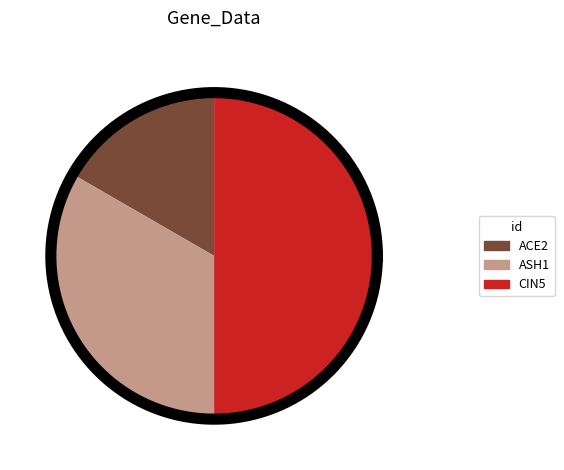

What portion of the pie excludes ASH1?

66.7%